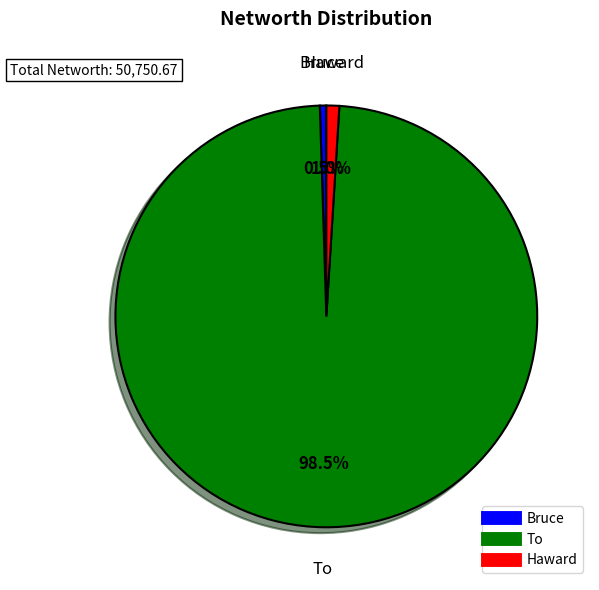

Is there any slice that represents more than half of the pie?

Yes